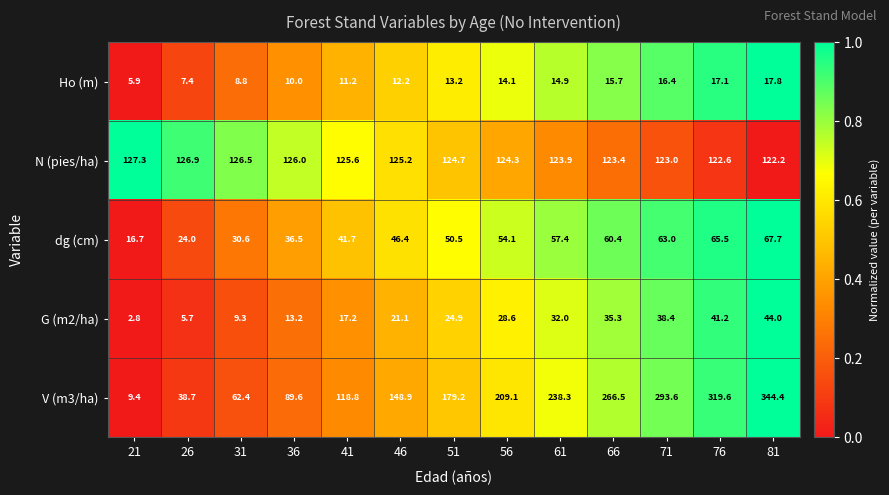

The value of G (m2/ha) at 21 is 2.8. True or false?

True